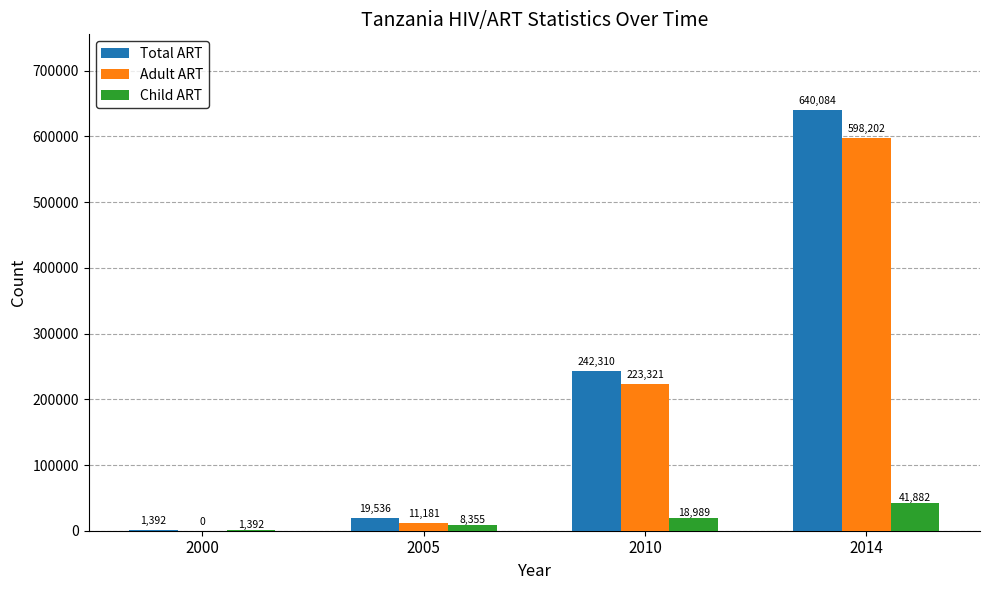

Where is Adult ART nearest to the value 299101?

2010